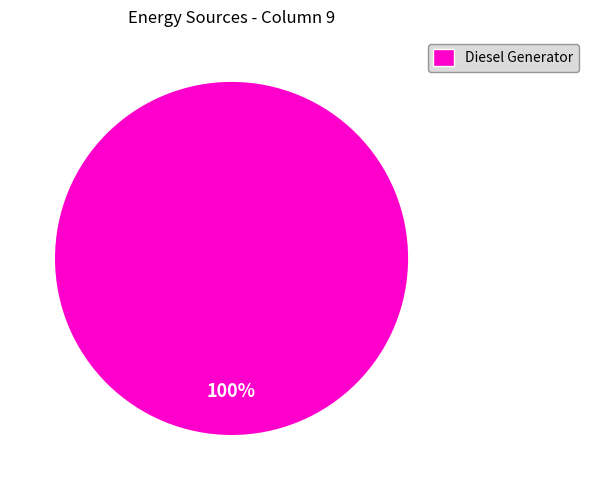

Is it true that Diesel Generator is 100% of the pie?

True